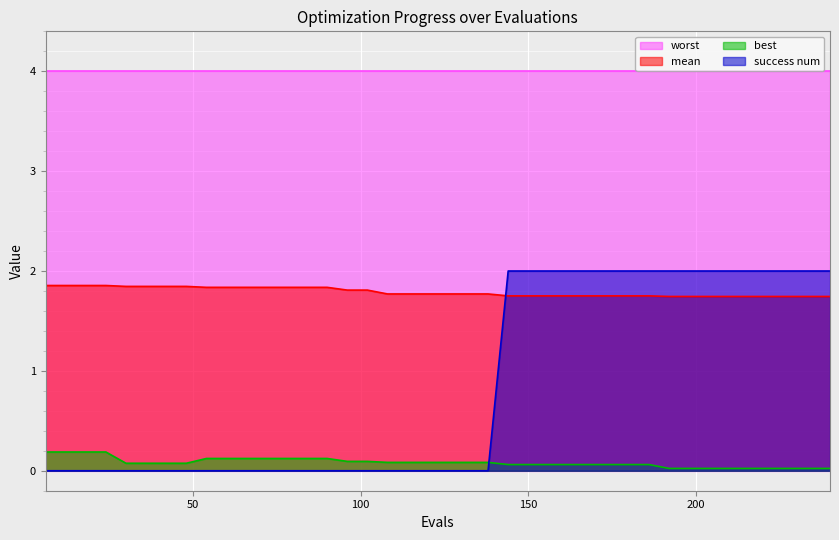

What is the maximum value shown in the chart?

4.0